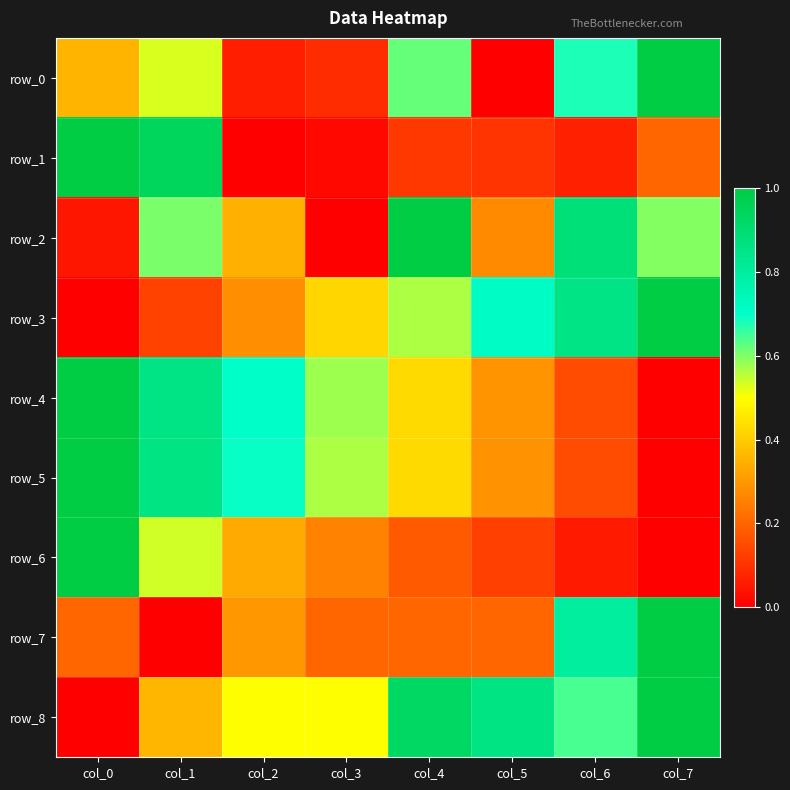

Is it true that row_8 equals 0.4 at col_1?

True